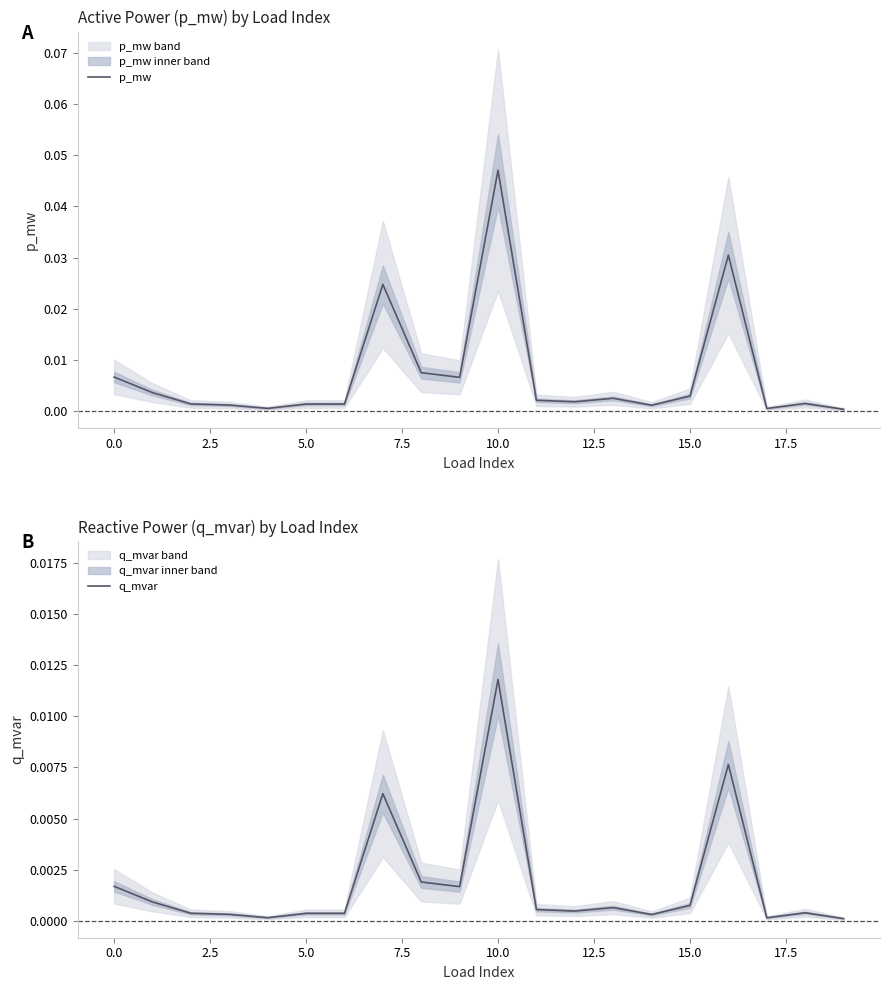

In p_mw, how many points are higher than both neighbors (excluding endpoints)?

6